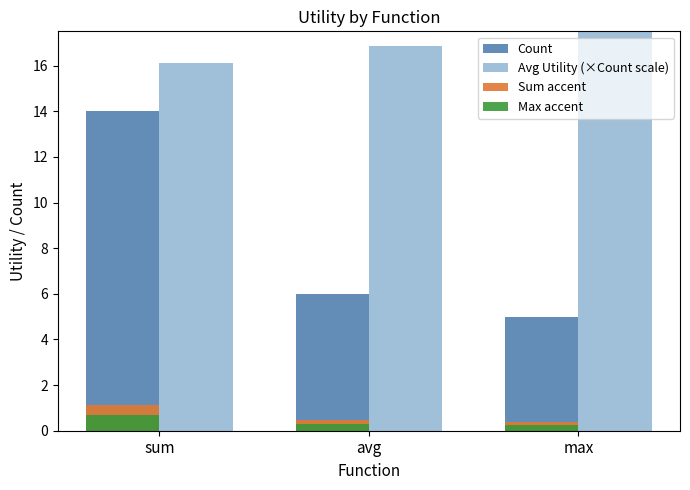

How many values in the Count series are below 6?

1